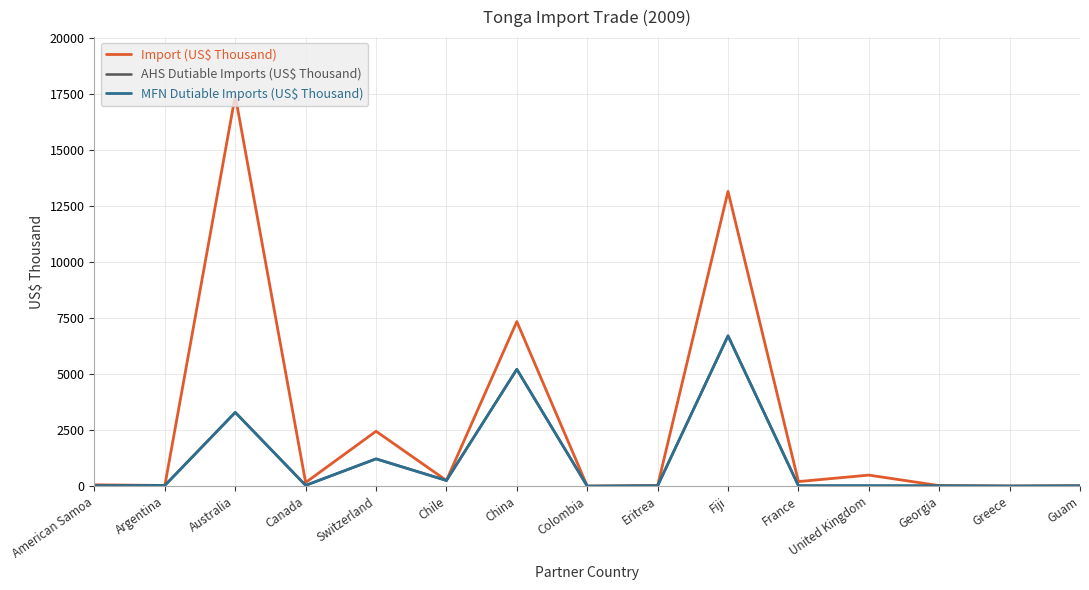

What is the difference between the MFN Dutiable Imports (US$ Thousand) values at Chile and American Samoa?

236.7